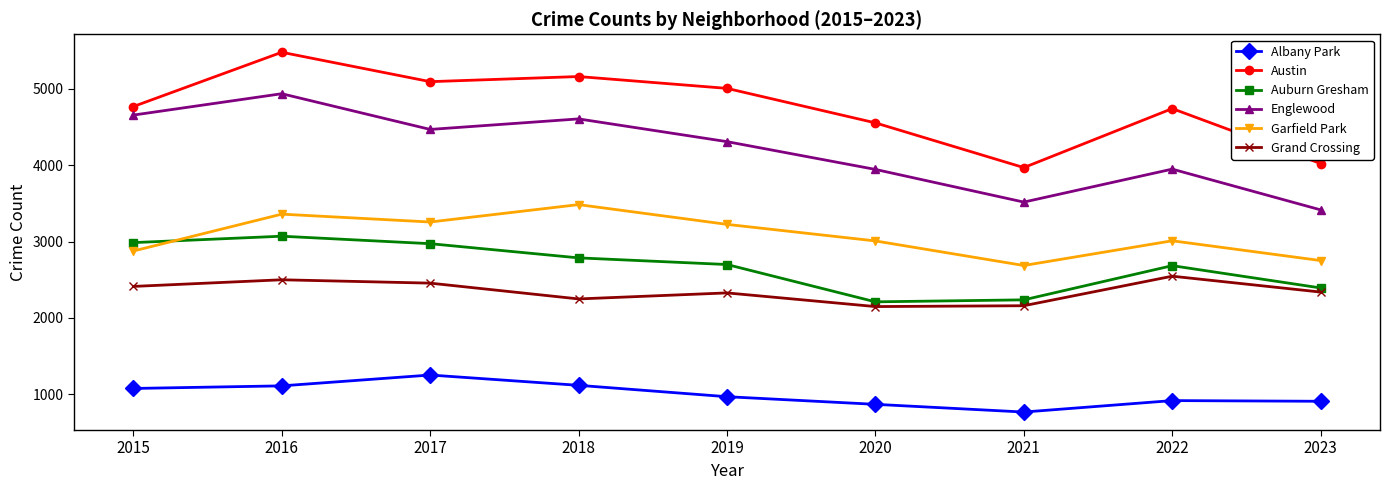

Between 2017 and 2021, which series saw the biggest shift?

Austin